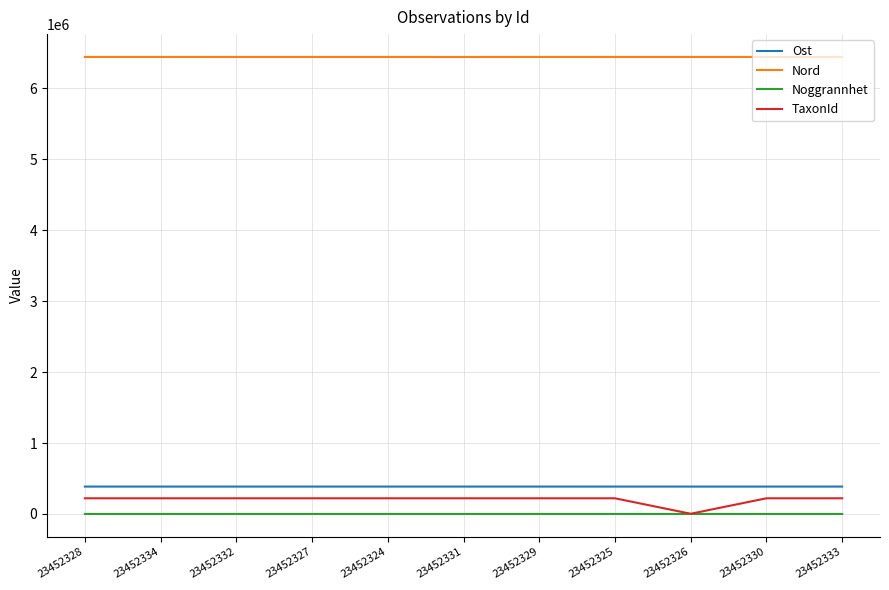

What is the greatest value displayed?

6441376